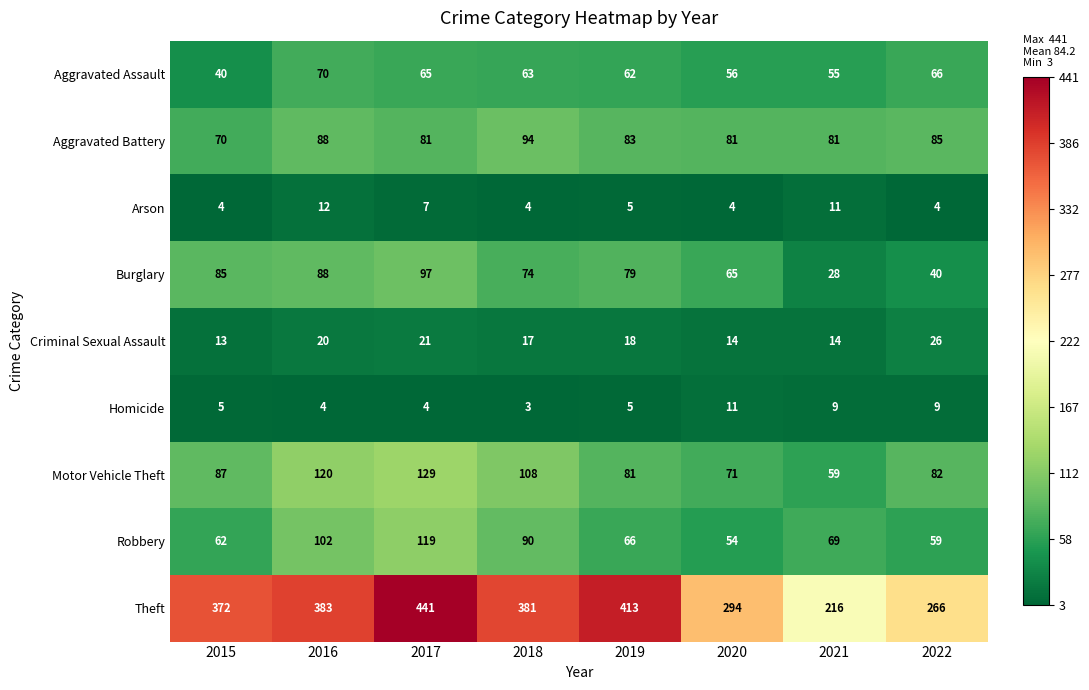

What is the difference between the maximum and minimum values in the Homicide series?

8